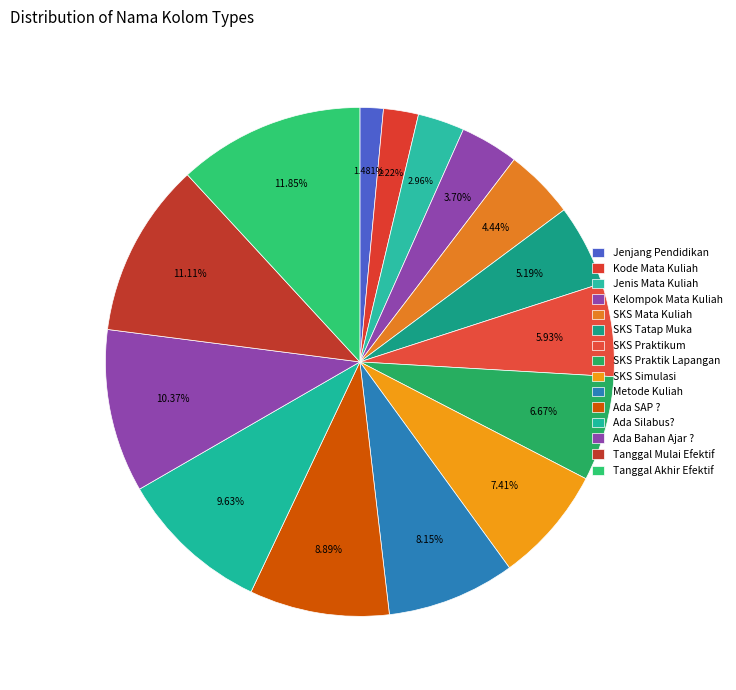

How many segments does this pie chart have?

15